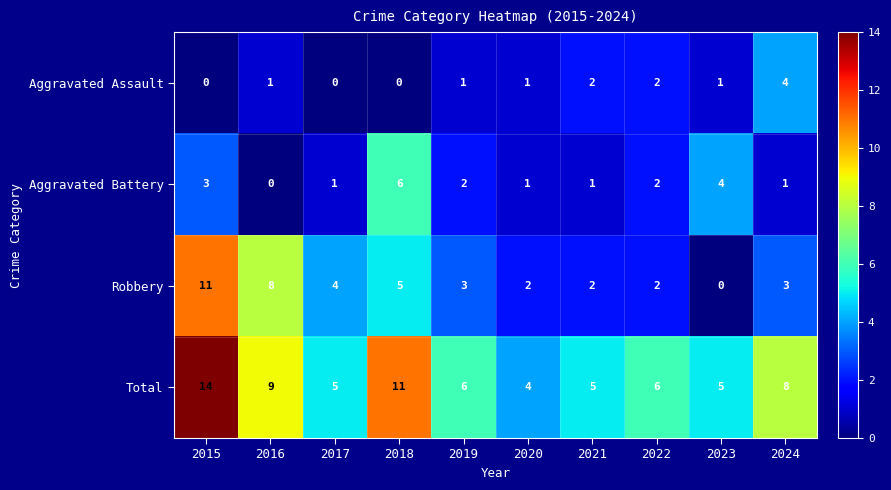

What is the lowest value of the Total series?

4